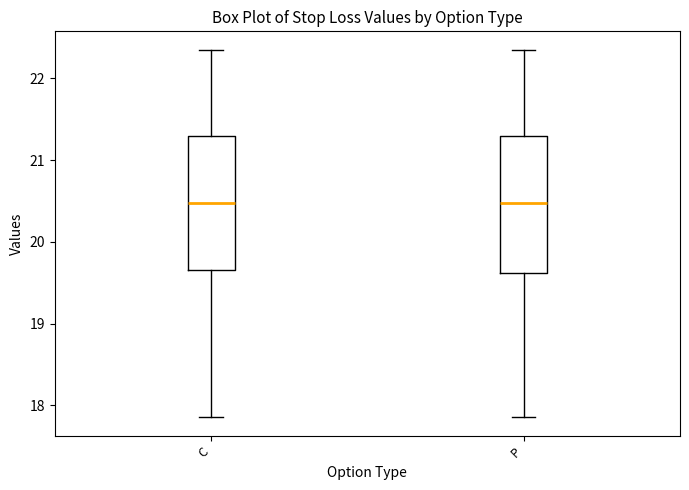

Reading left to right, read every box against the y-axis: the position of its median line, the range the box covers, and the ends of its whiskers. The values are not printed on the chart, so give them approximately, as read against the axis.

C: median 20.5, box 19.7 to 21.3, whiskers 17.9 to 22.4
P: median 20.5, box 19.6 to 21.3, whiskers 17.9 to 22.4